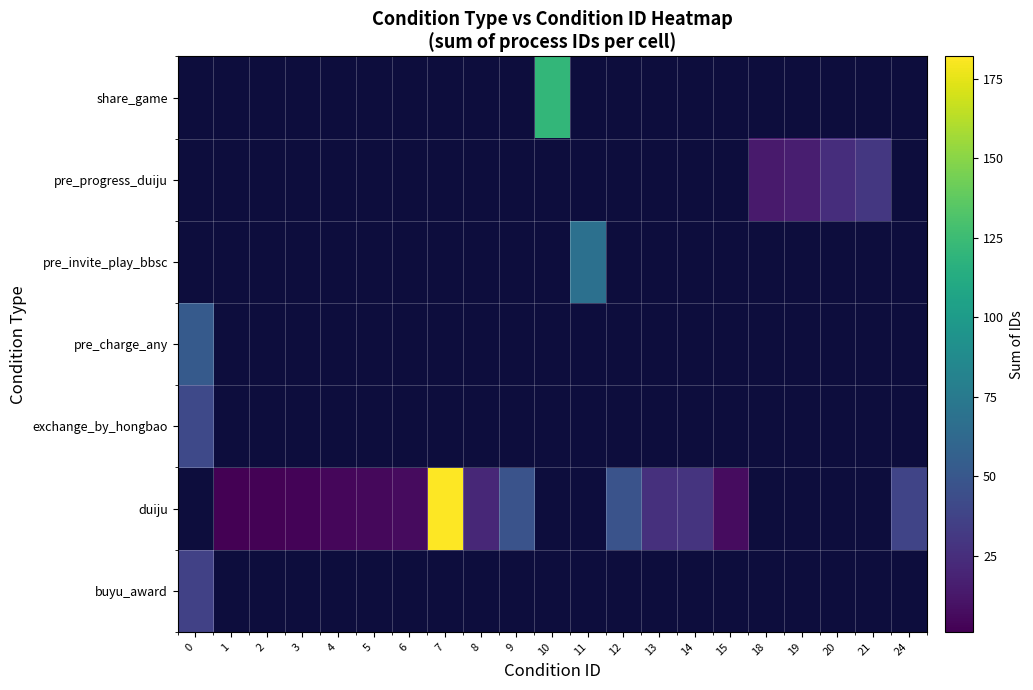

How many values in row_2 are above zero?

1